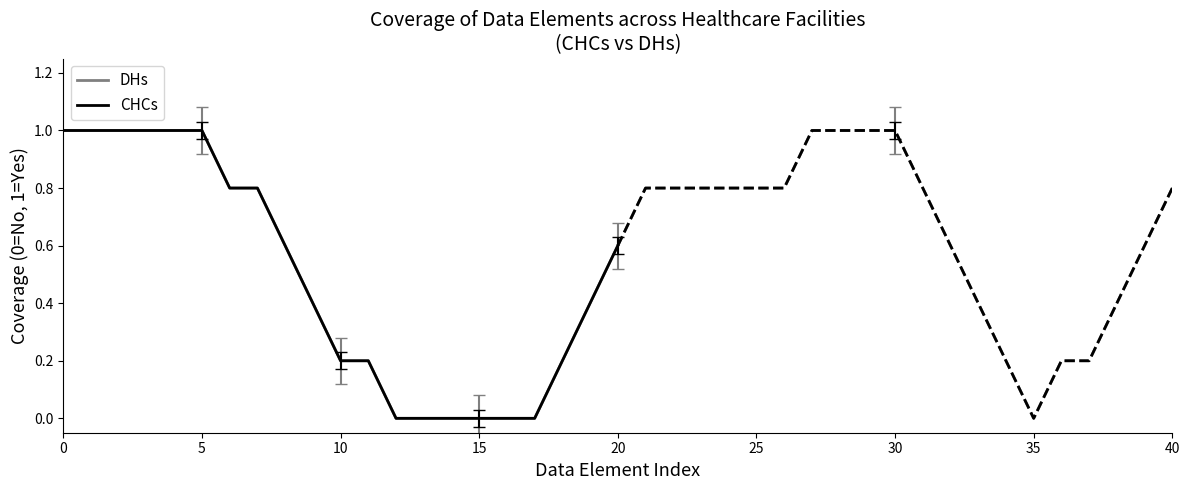

Which series has the largest total across all categories?

DHs